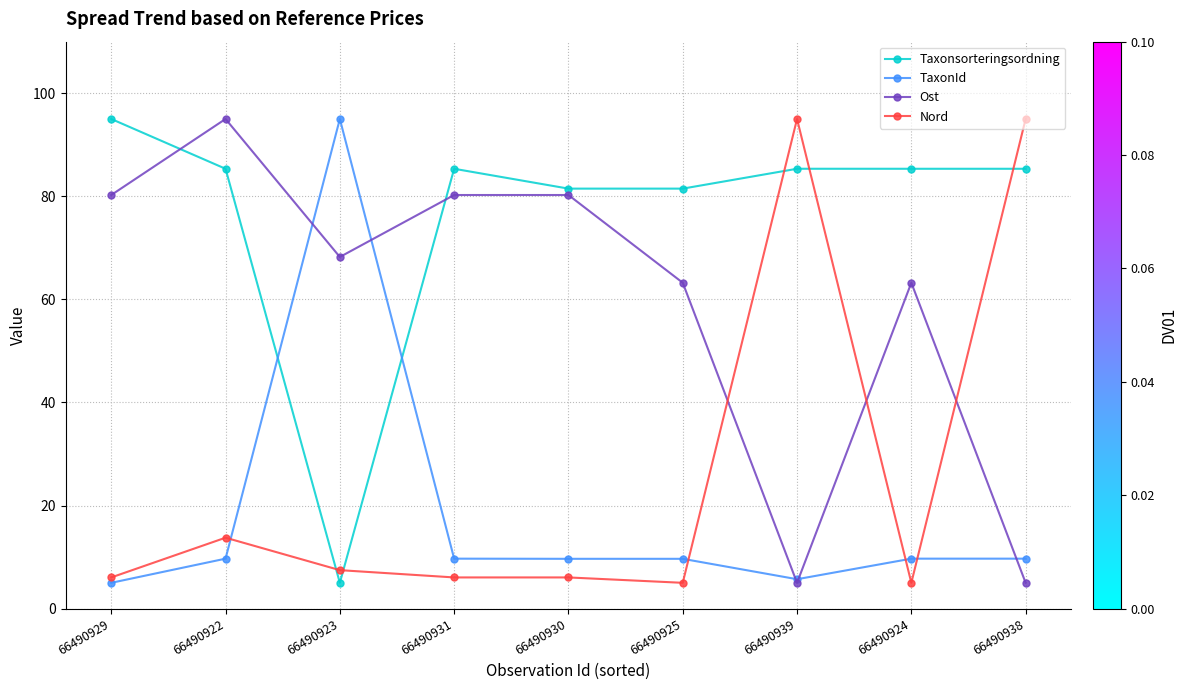

Which series ends up on top after the final intersection of Nord and TaxonId?

Nord